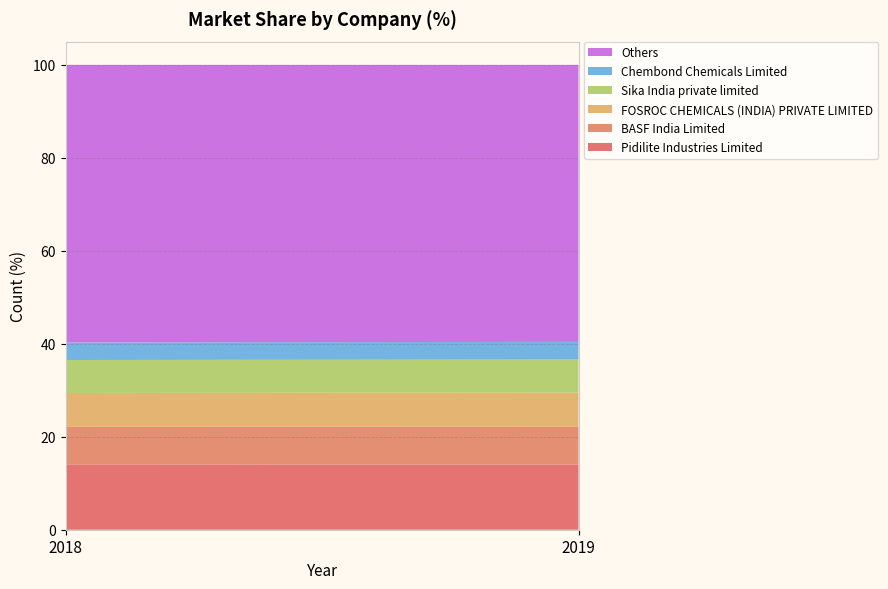

Reading left to right, list all the values displayed in this chart.

Pidilite Industries Limited: 14.0	14.0
BASF India Limited: 8.2	8.2
FOSROC CHEMICALS (INDIA) PRIVATE LIMITED: 7.3	7.3
Sika India private limited: 7.1	7.1
Chembond Chemicals Limited: 3.8	3.8
Others: 59.7	59.6